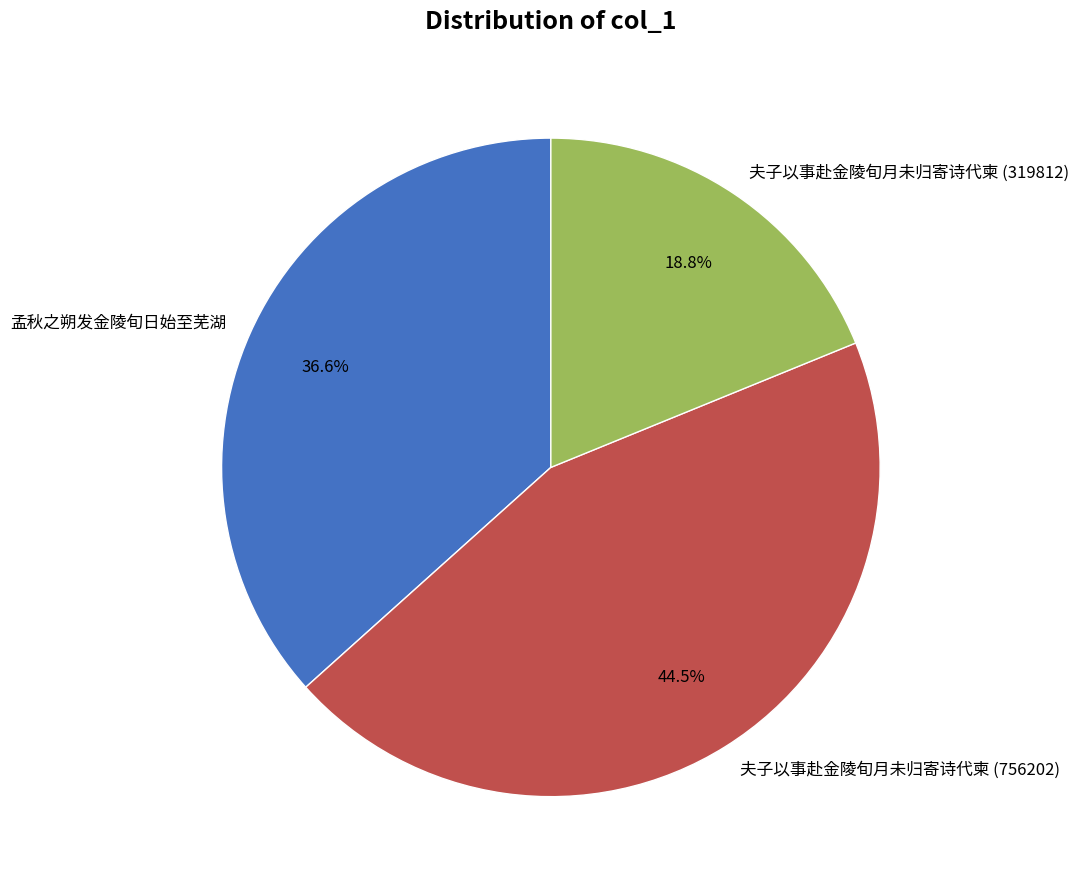

Count the number of slices in the pie.

3